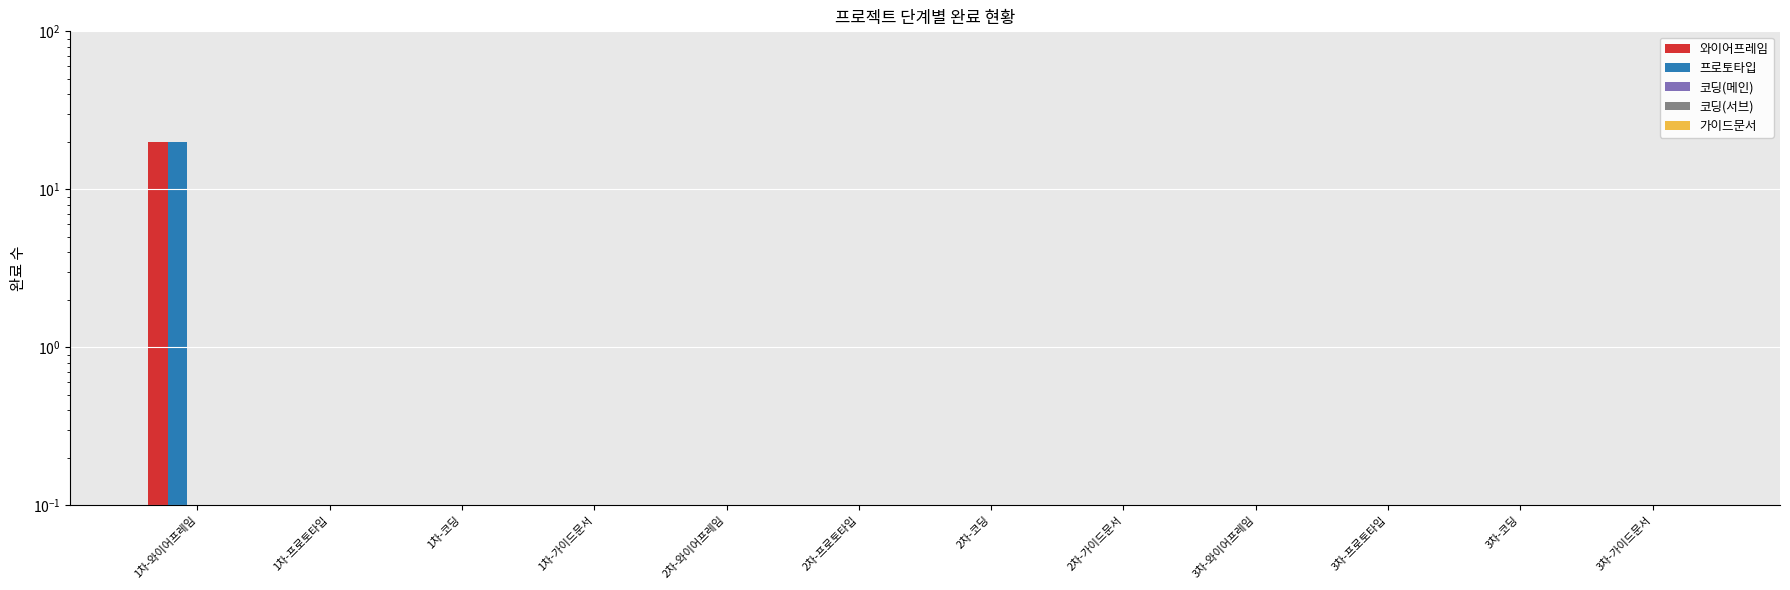

Is it true that 코딩(서브) equals 0.0 at 1차-가이드문서?

False